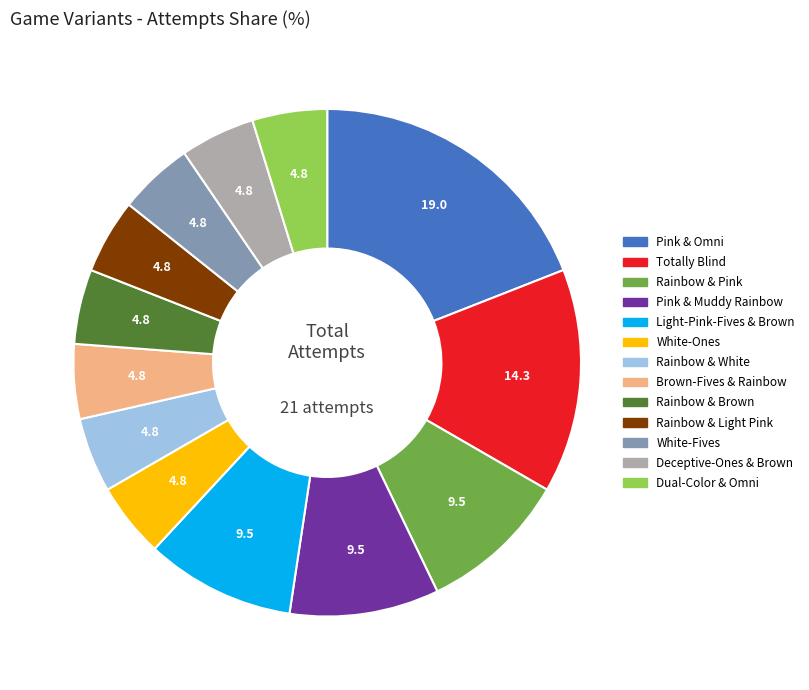

Is there a majority slice in this chart?

No